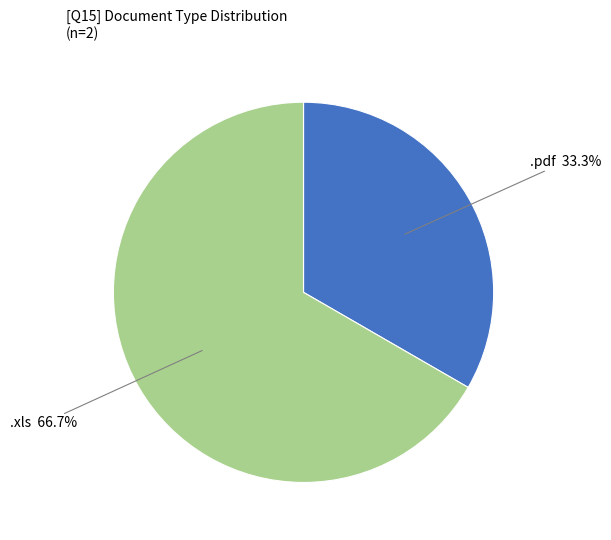

True or false: .xls accounts for 81% of the total.

False